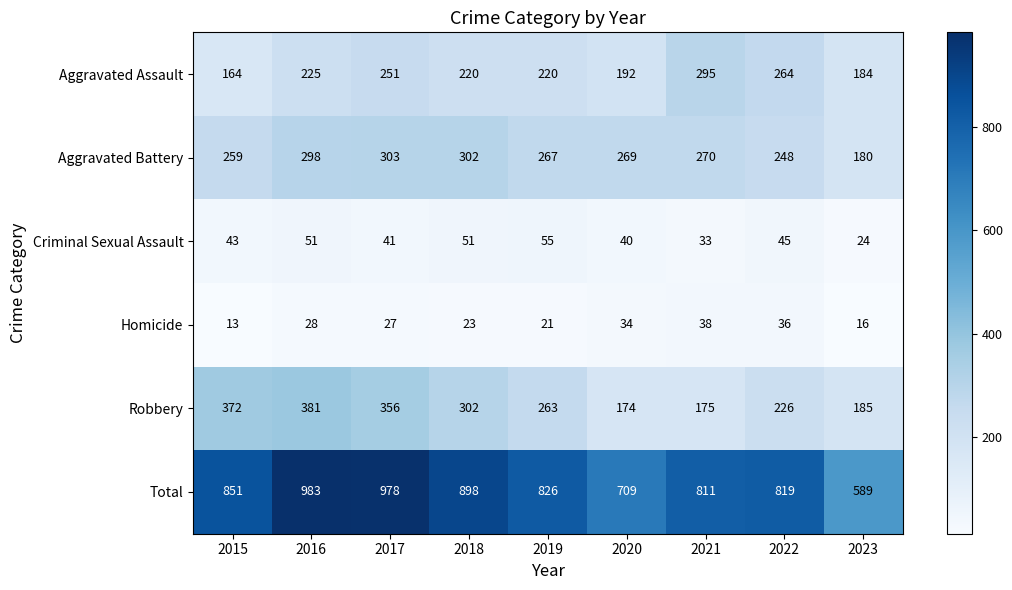

Where does the Homicide series first go above 27?

2016